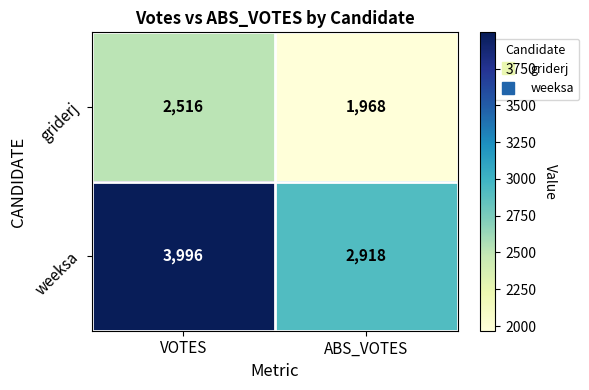

Reading left to right, list all the values displayed in this chart.

griderj: 2516	1968
weeksa: 3996	2918